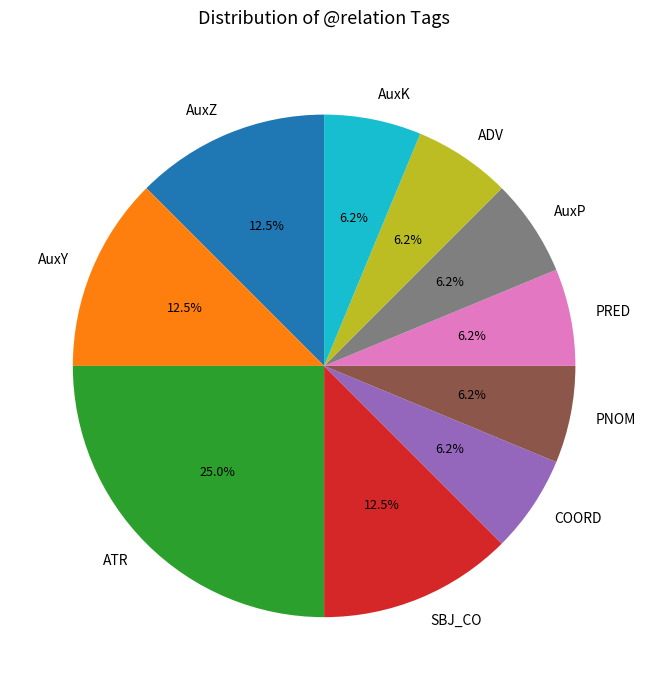

What is the largest slice in the pie chart?

ATR